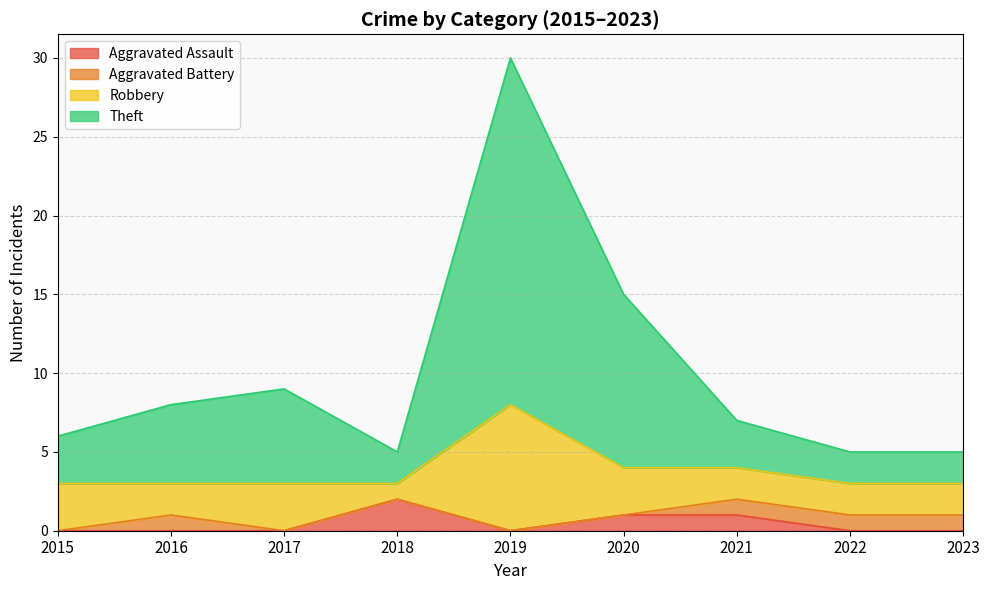

Count the Aggravated Assault values in the range 0 to 1.

8